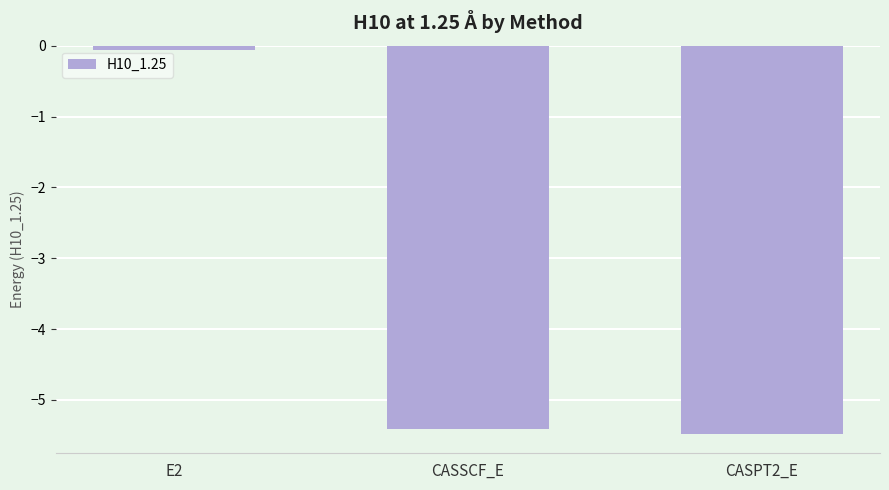

How many data points does each series have?

3